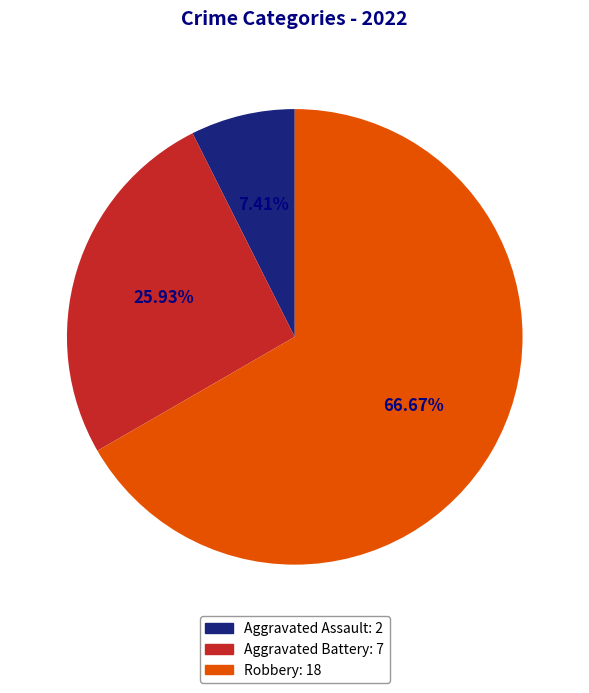

Count the number of slices in the pie.

3